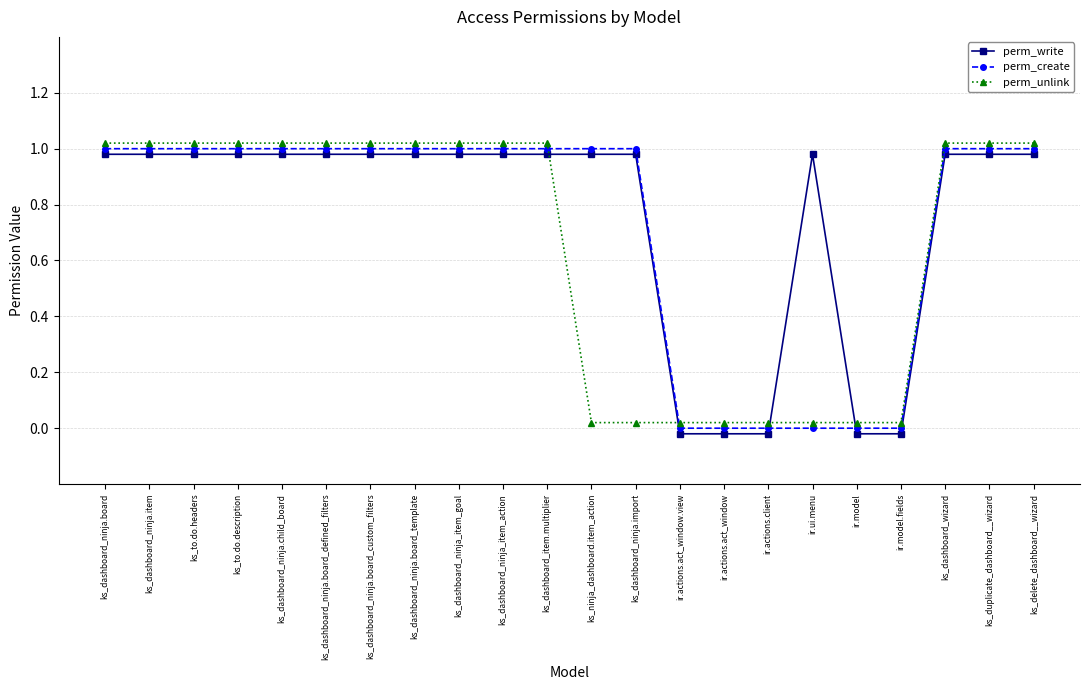

At ks_to.do.headers, list the series in order from largest to smallest.

perm_unlink, perm_create, perm_write